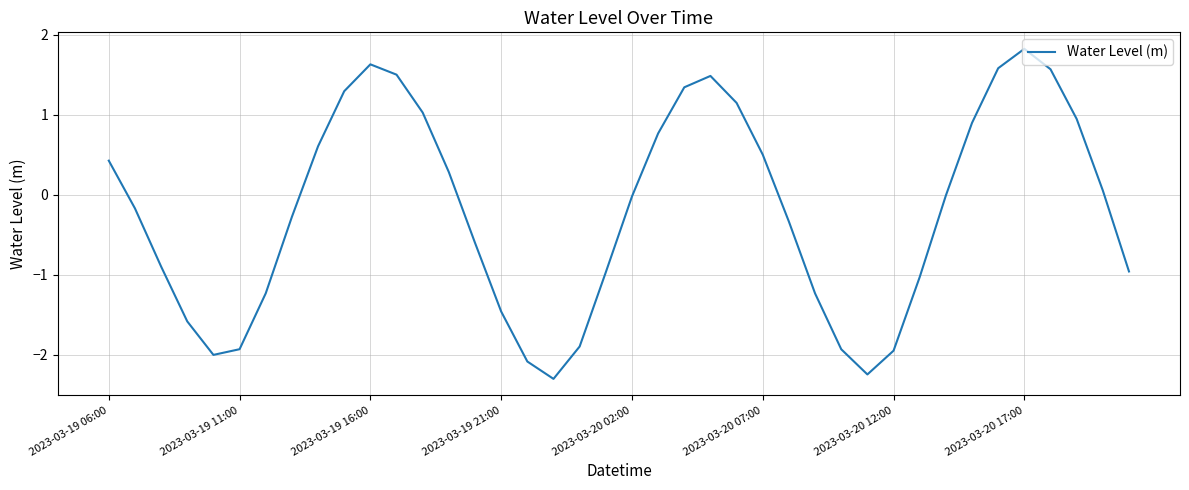

What is the difference between the maximum and minimum values?

4.1